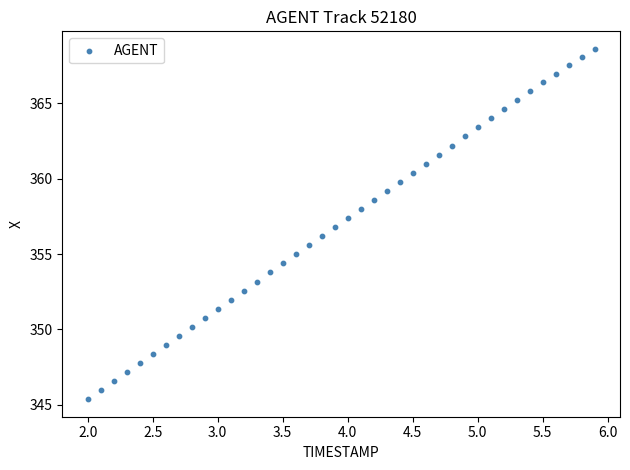

What is the range of X values (max minus min)?

3.9